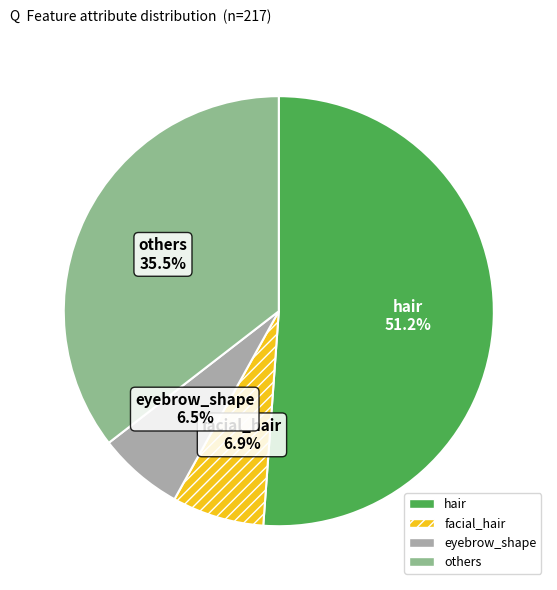

Is there a majority slice in this chart?

Yes